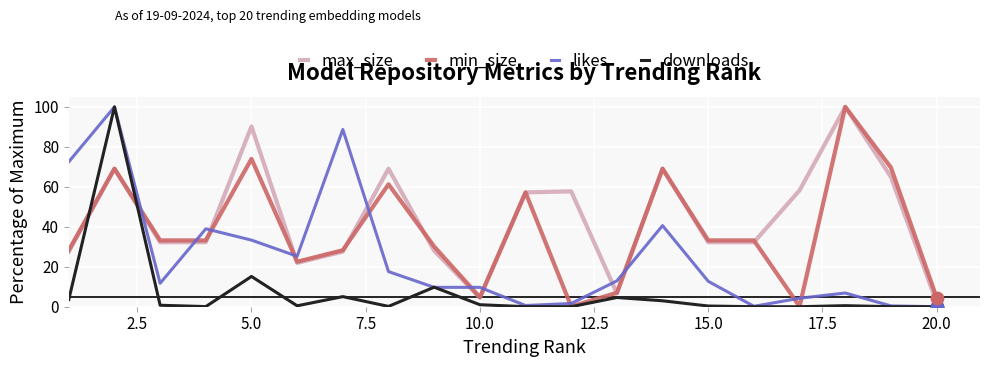

Which series has the largest total across all categories?

max_size